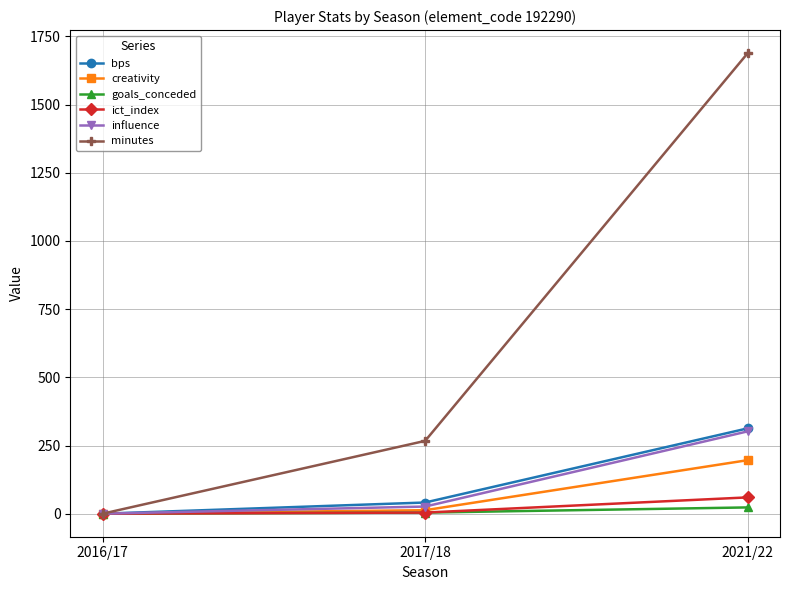

What is the sum of all bps values?

354.0